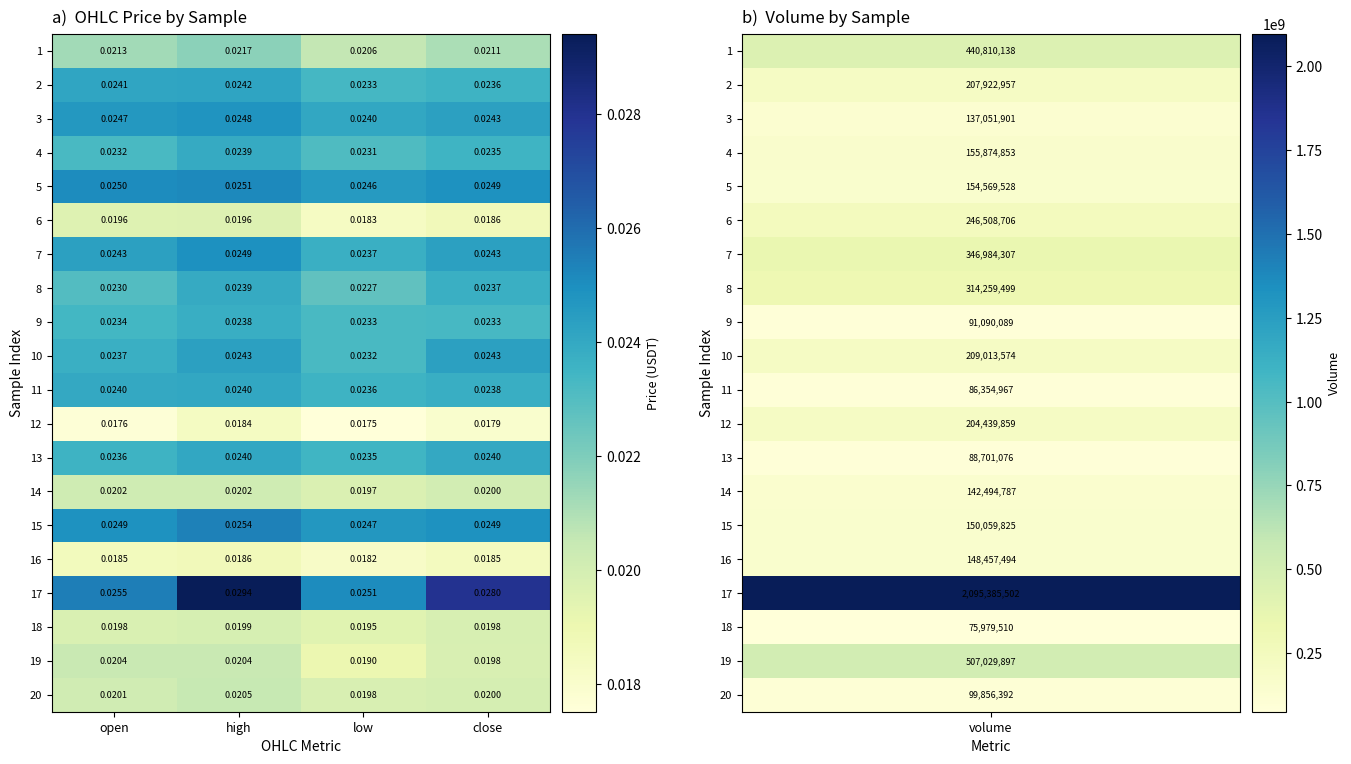

Which series changed the most between open and high?

17